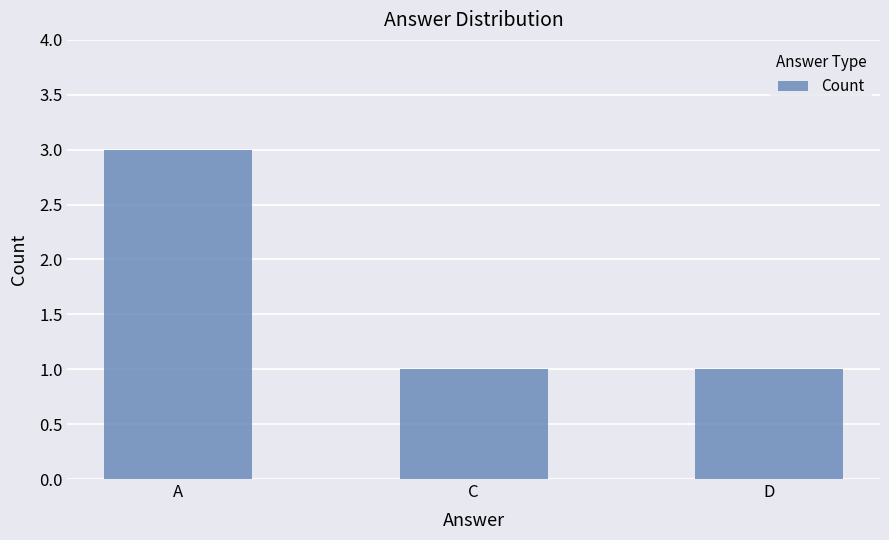

Are the bars grouped side by side (vs. stacked)?

No